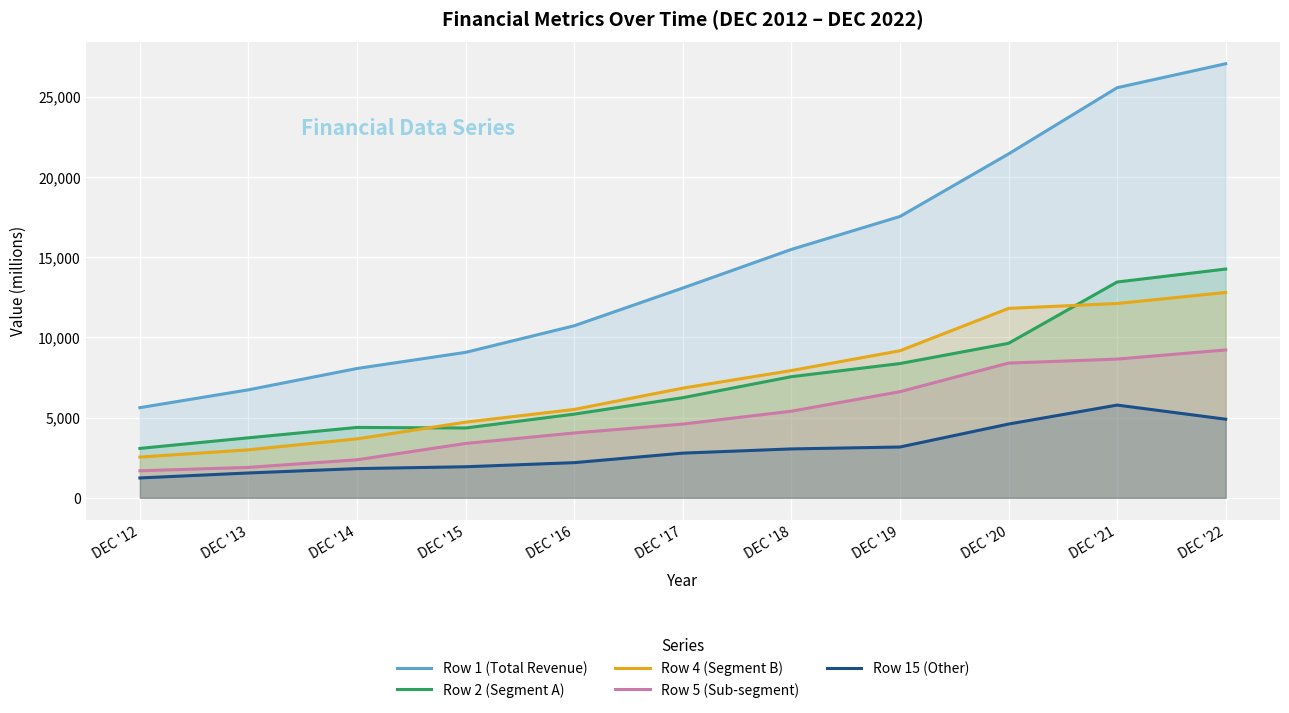

Which category has the highest value across all series?

DEC '22